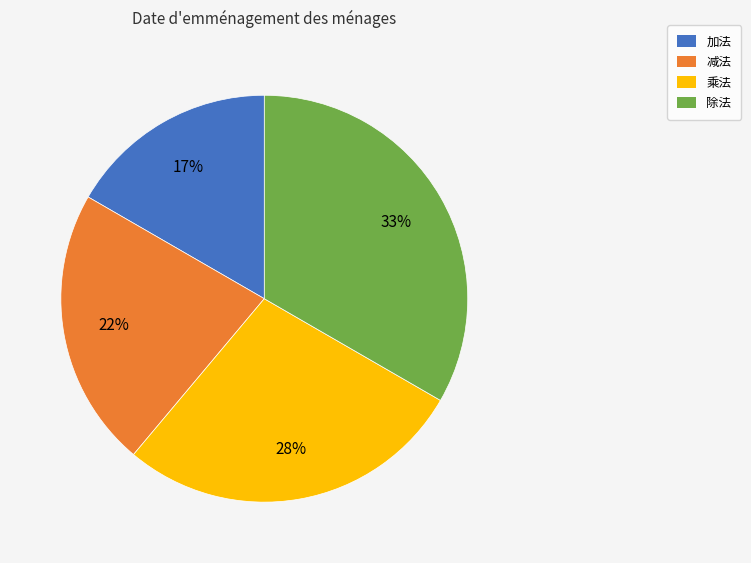

Which slice is the largest?

除法